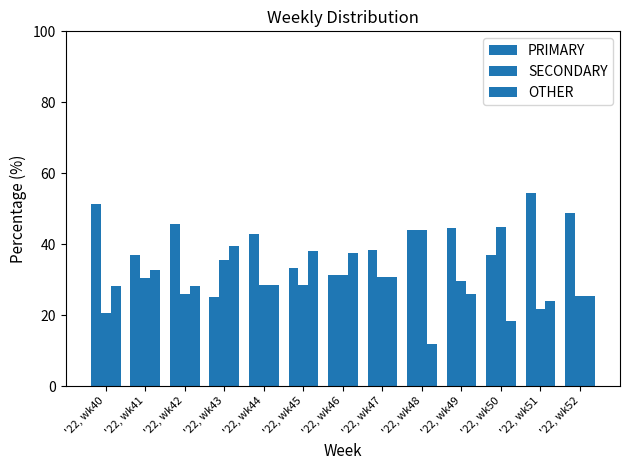

True or false: OTHER has a value of 25.9 at '22, wk49.

True